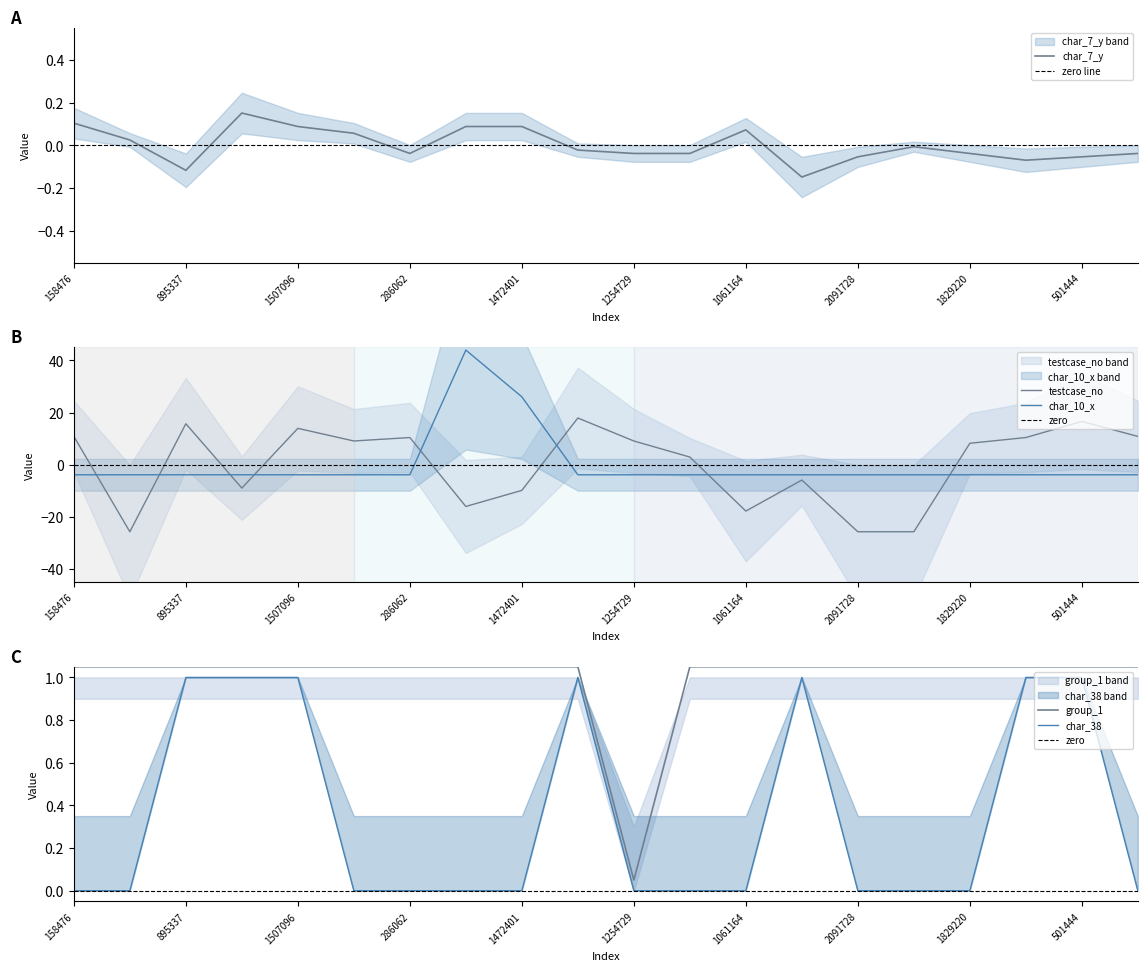

What is the approximate value of char_7_y at 1935946?

0.2